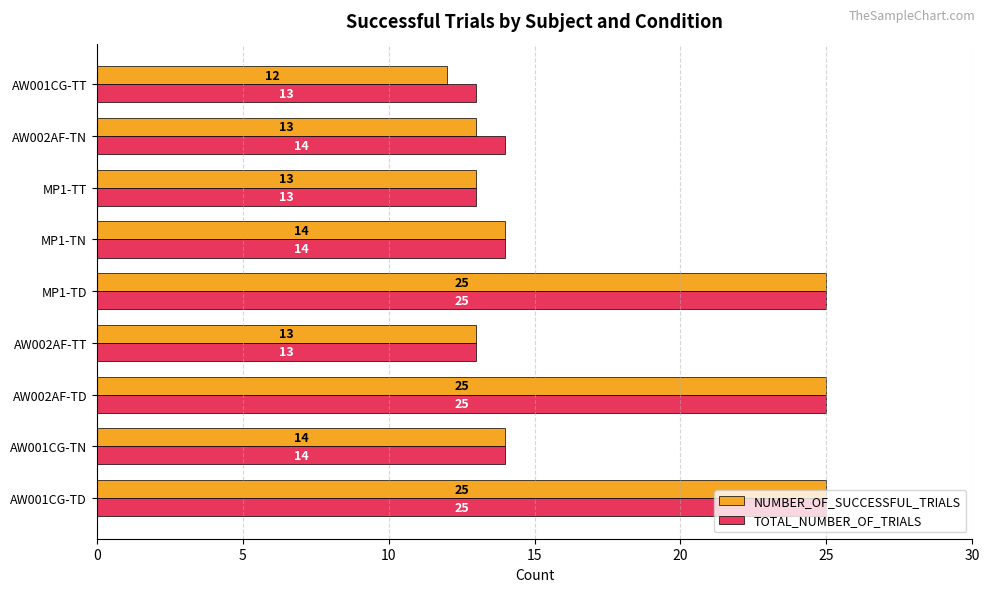

The NUMBER_OF_SUCCESSFUL_TRIALS series shows 8 at AW001CG-TT. True or false?

False